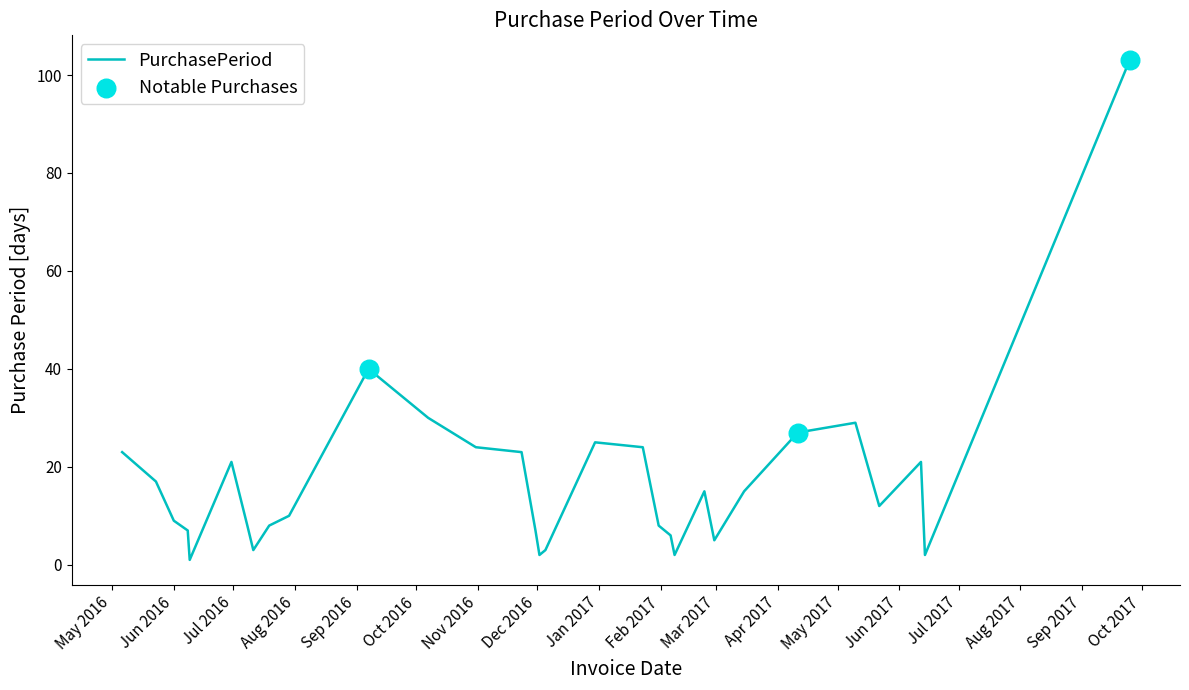

What is the difference between the maximum and minimum values?

102